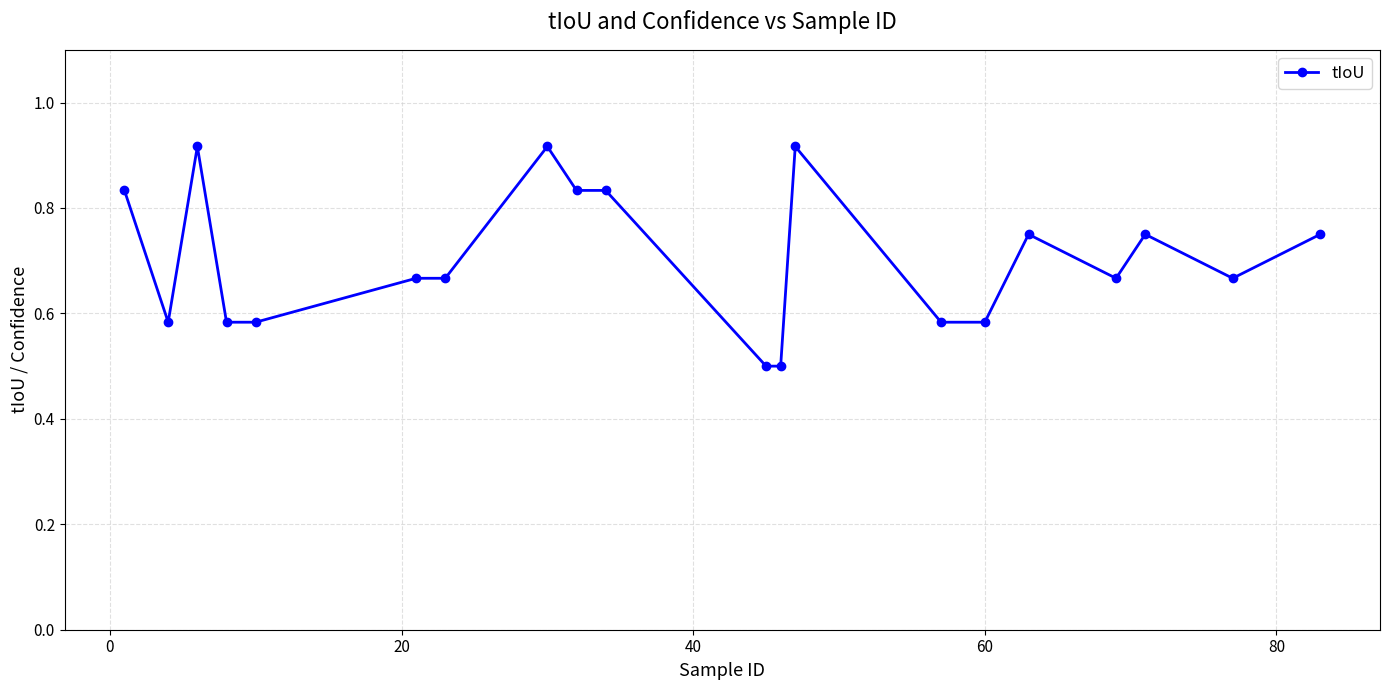

What is the smallest value displayed?

0.5